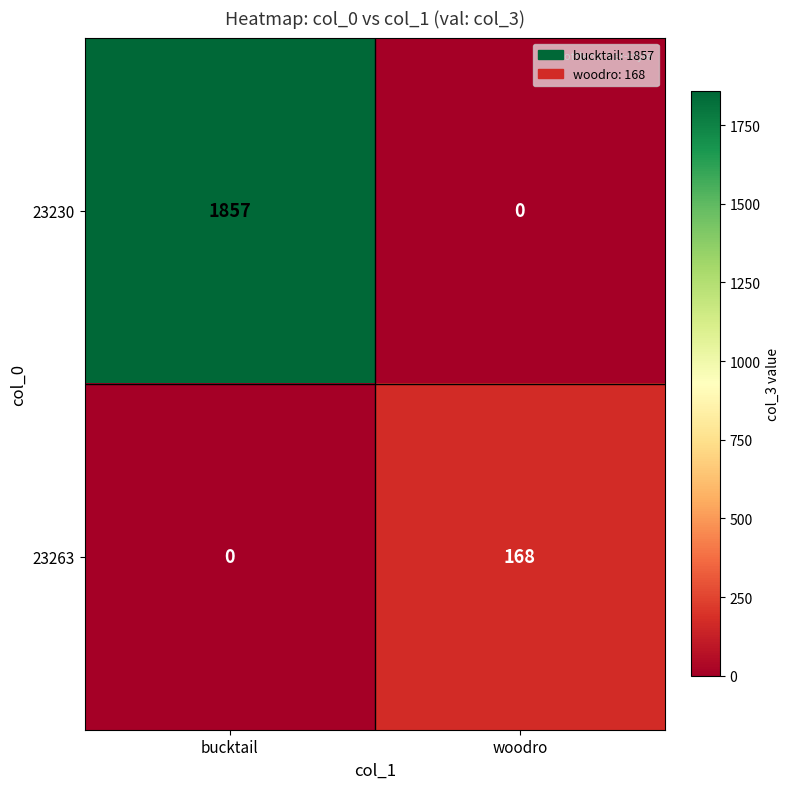

Rank the series at bucktail from lowest to highest value.

23263, 23230